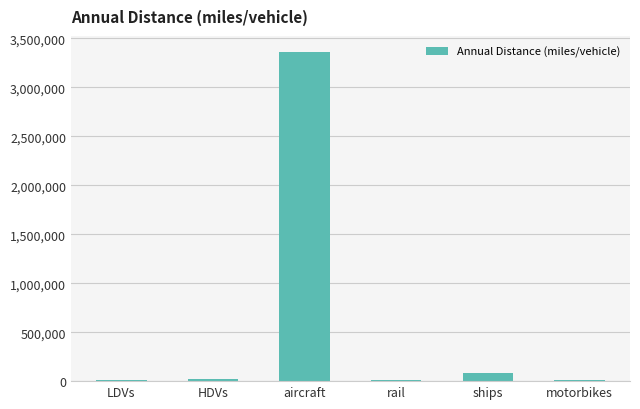

What is the sum of all values?

3491054.8